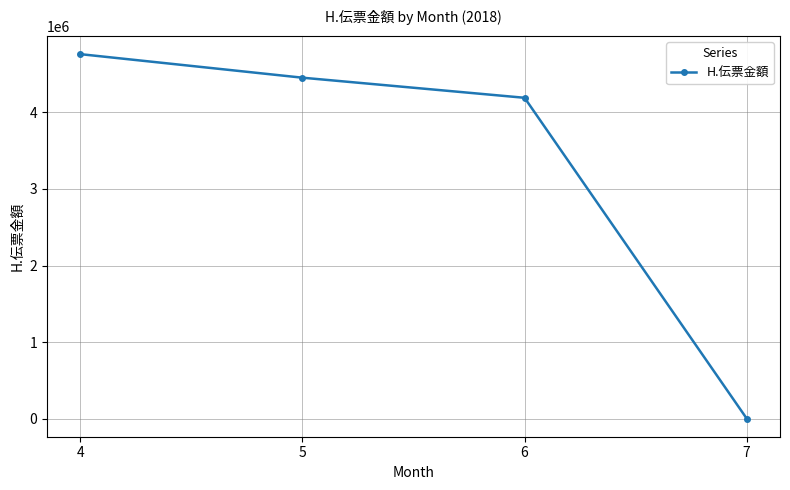

What is the sum of all values?

13400561